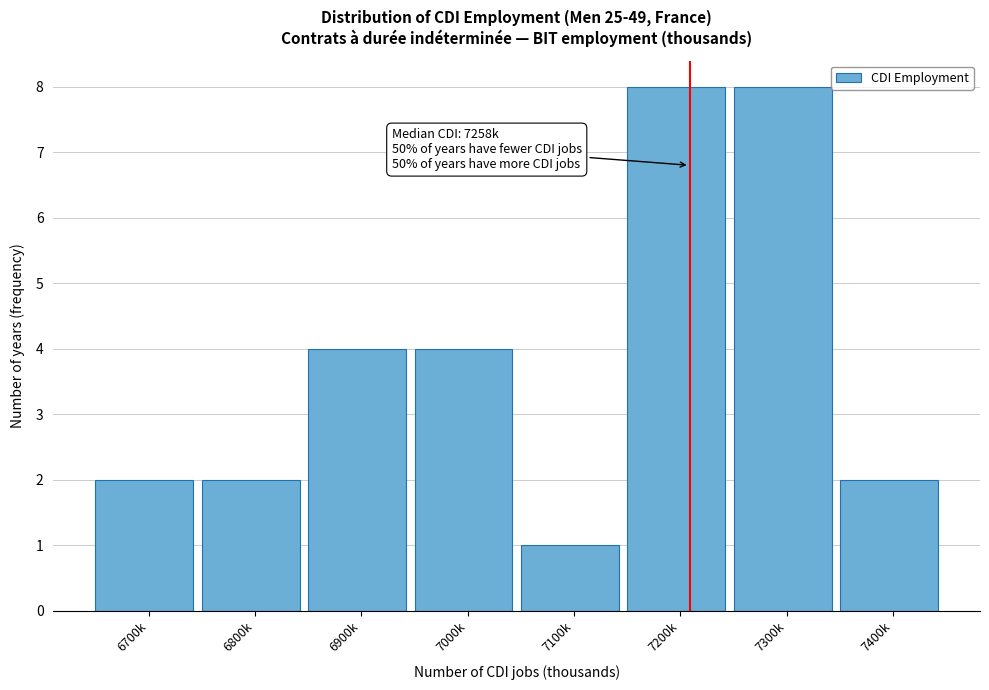

Reading right to left, list all the values displayed in this chart.

7400k=2	7300k=8	7200k=8	7100k=1	7000k=4	6900k=4	6800k=2	6700k=2